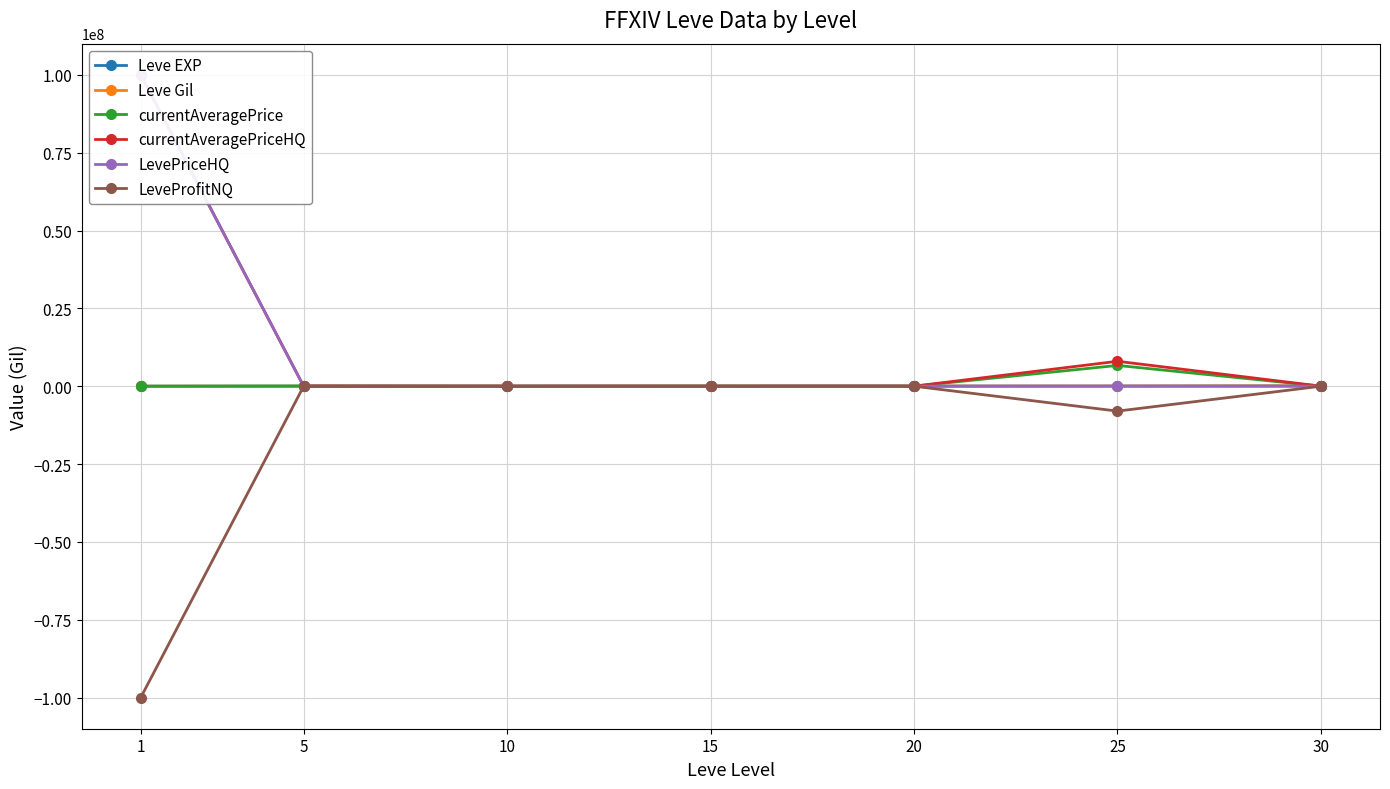

Which category has the lowest value across all series?

1